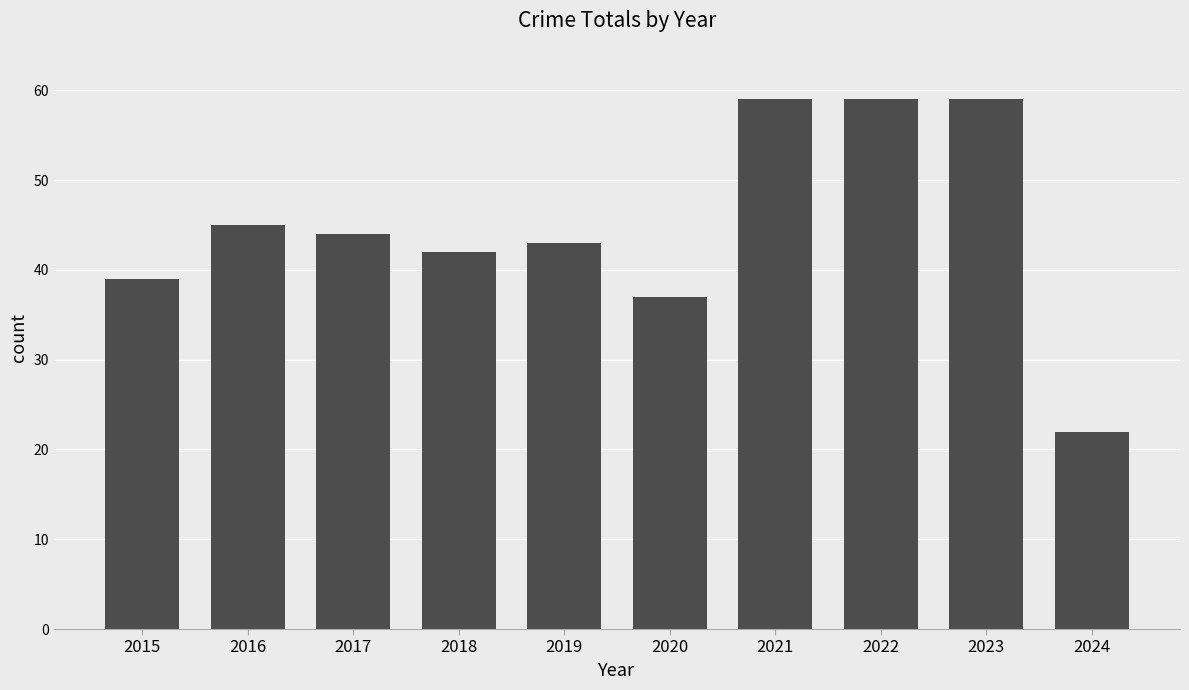

What is the smallest value displayed?

22